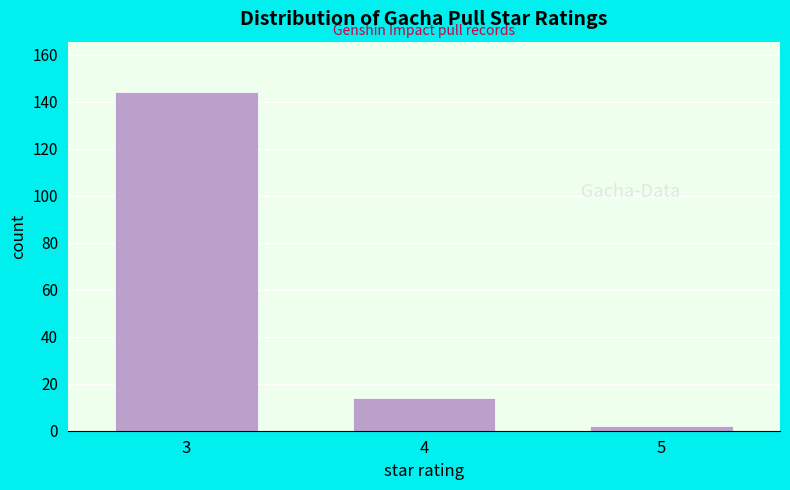

Reading left to right, extract all data points from this chart.

3=144	4=14	5=2